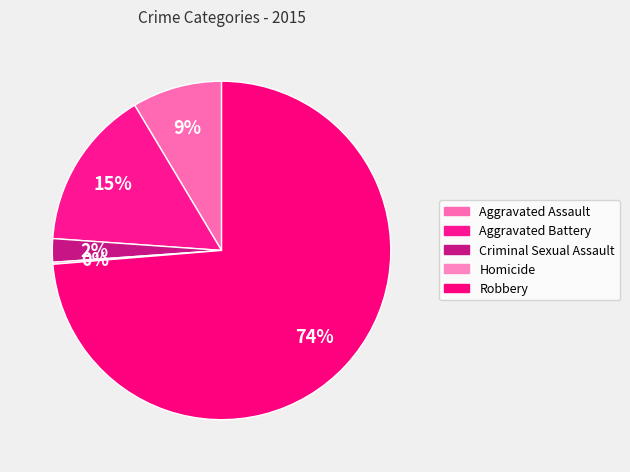

To the nearest percent, what is the difference between the largest and smallest slice percentages?

74%